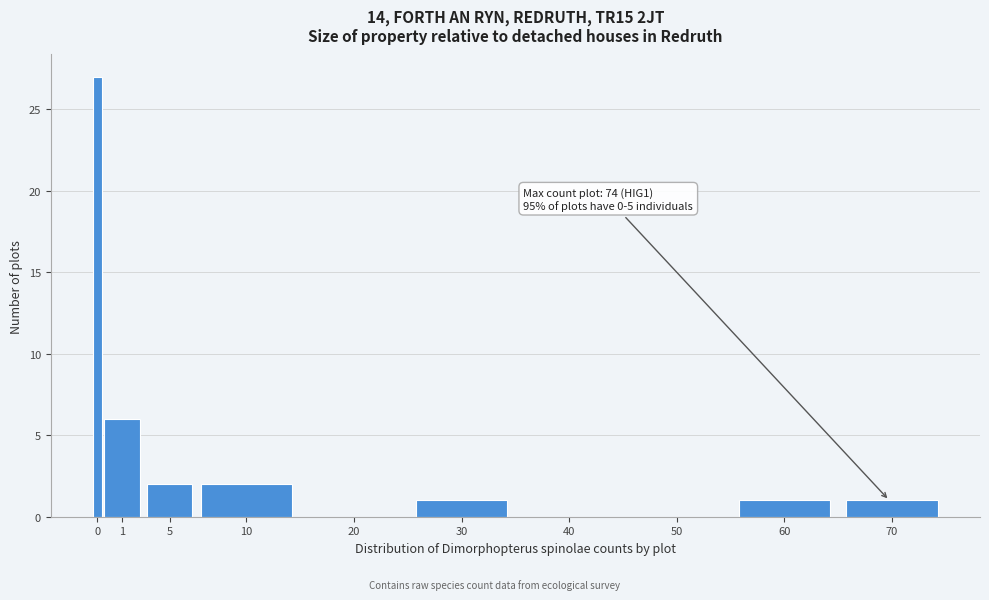

Reading left to right, what are all the values shown in this chart?

0=27	1=6	5=2	10=2	20=0	30=1	40=0	50=0	60=1	70=1